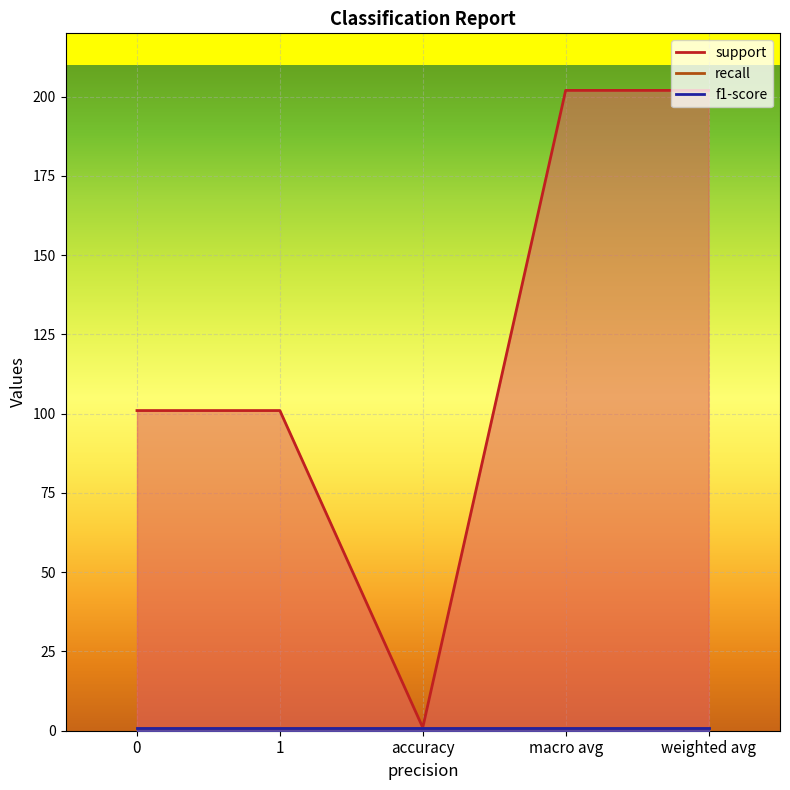

What is the label of the 4th point from the left?

macro avg